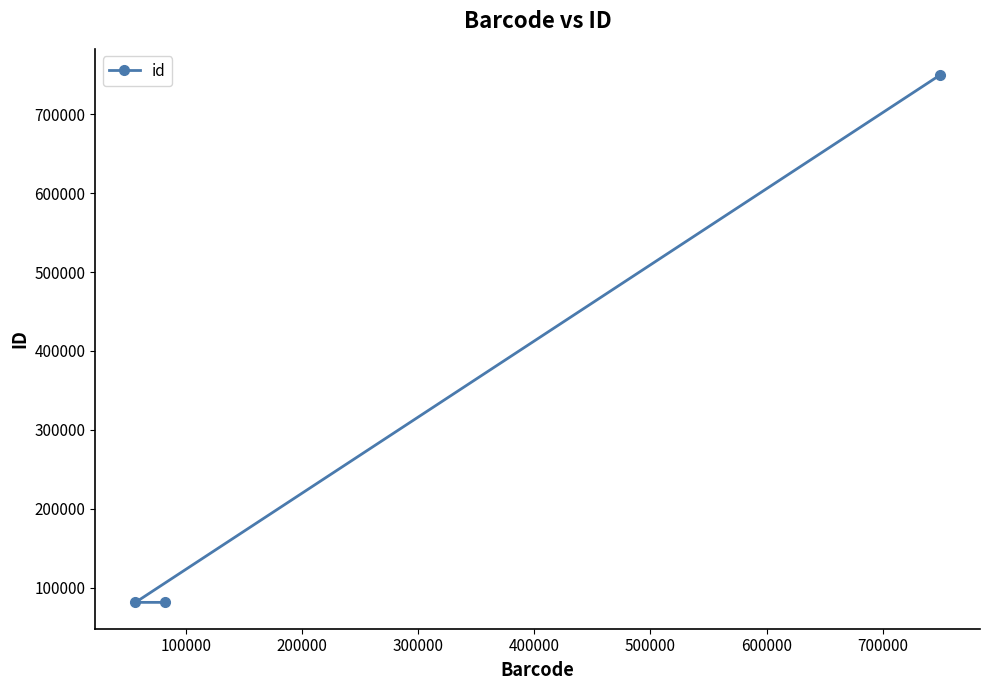

What is the average value?

304168